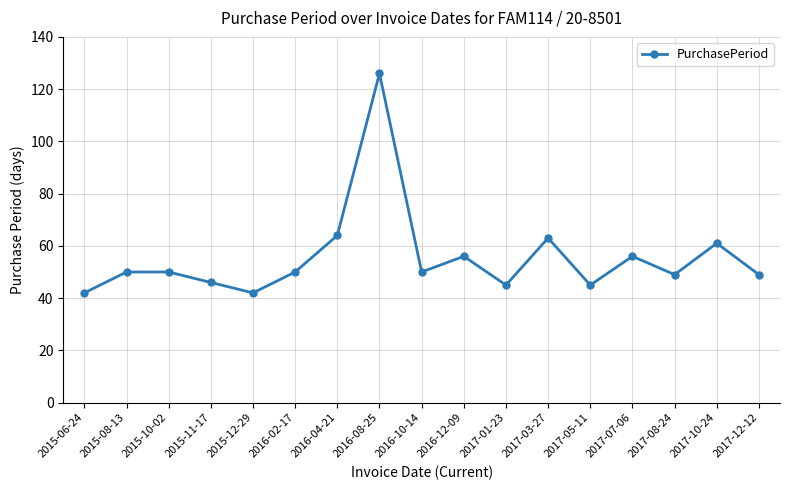

True or false: the data has more than 0 interior local peaks.

True